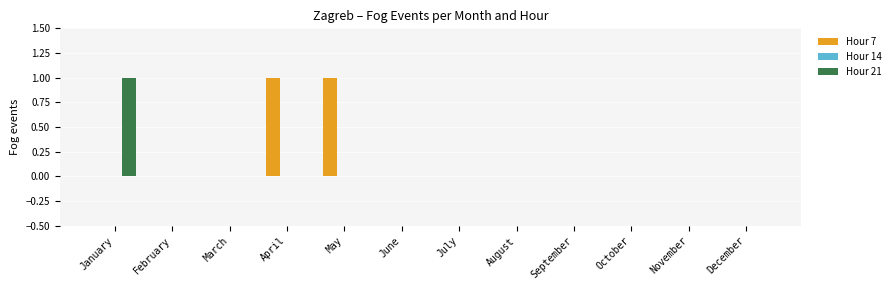

Reading right to left, list all the values displayed in this chart.

Hour 7: December=0	November=0	October=0	September=0	August=0	July=0	June=0	May=1	April=1	March=0	February=0	January=0
Hour 21: December=0	November=0	October=0	September=0	August=0	July=0	June=0	May=0	April=0	March=0	February=0	January=1